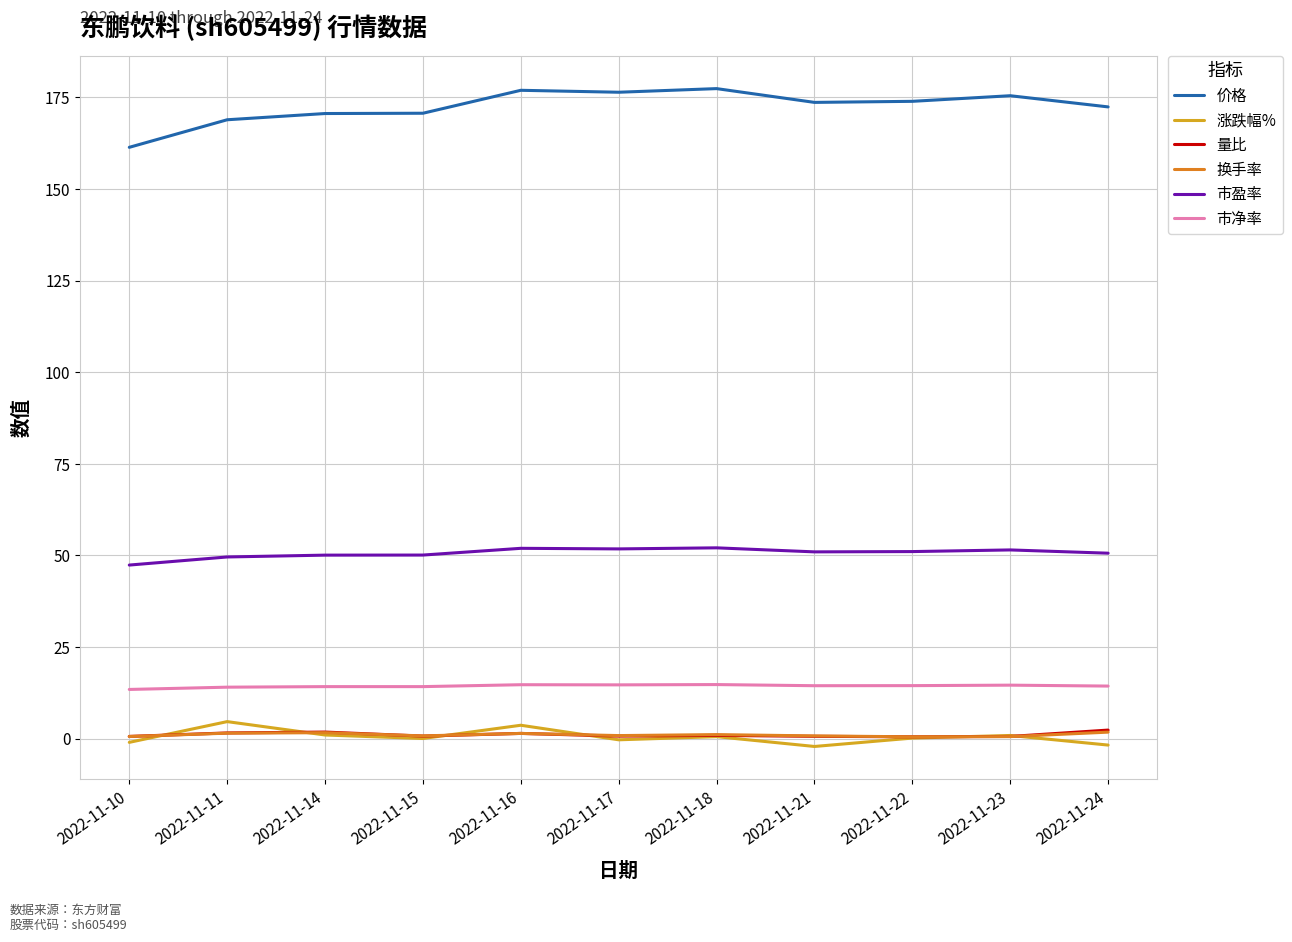

What is the highest value of the 市盈率 series?

52.1